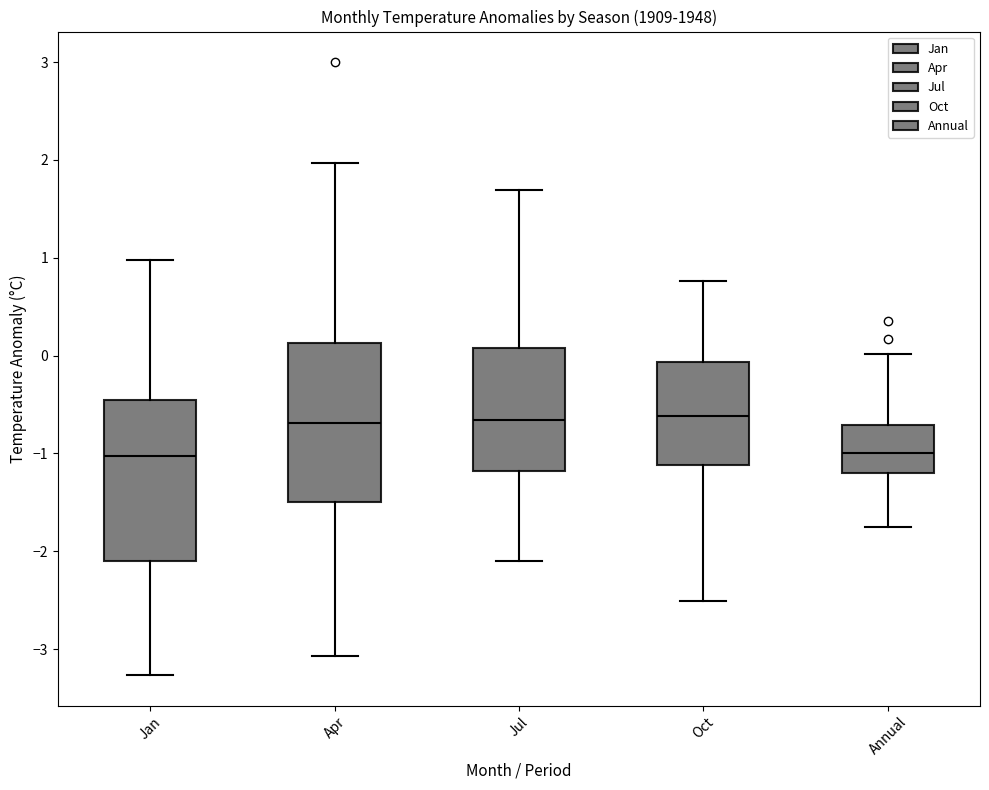

Reading left to right, read every box against the y-axis: the position of its median line, the range the box covers, and the ends of its whiskers. The values are not printed on the chart, so give them approximately, as read against the axis.

Jan: median -1.0, box -2.1 to -0.5, whiskers -3.3 to 1.0
Apr: median -0.7, box -1.5 to 0.1, whiskers -3.1 to 2.0
Jul: median -0.7, box -1.2 to 0.1, whiskers -2.1 to 1.7
Oct: median -0.6, box -1.1 to -0.1, whiskers -2.5 to 0.8
Annual: median -1.0, box -1.2 to -0.7, whiskers -1.7 to 0.0